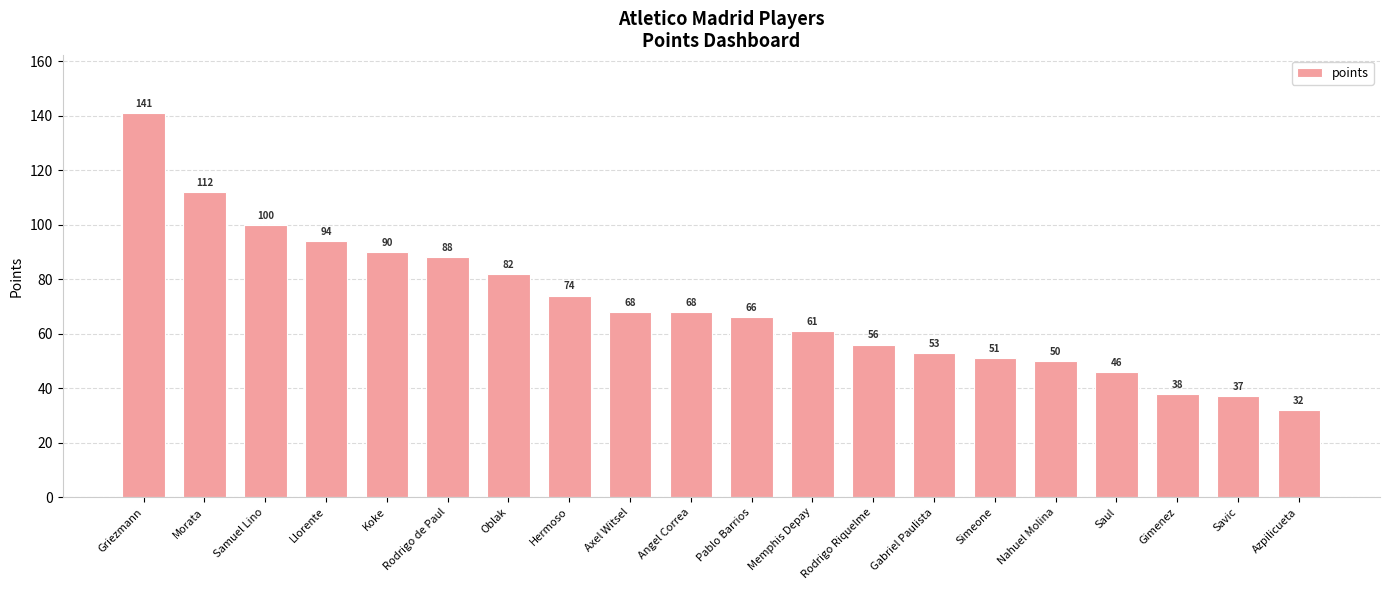

What is the greatest value displayed?

141